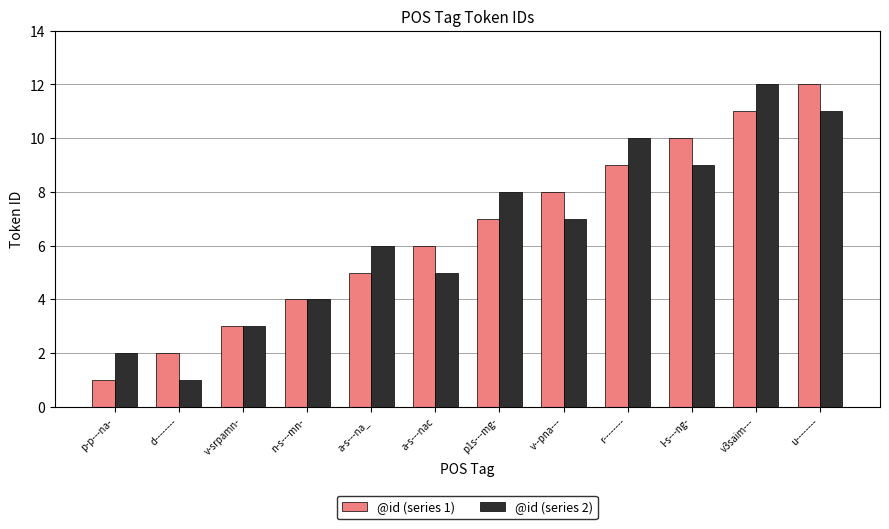

The value of @id (series 2) at u-------- is 17. True or false?

False